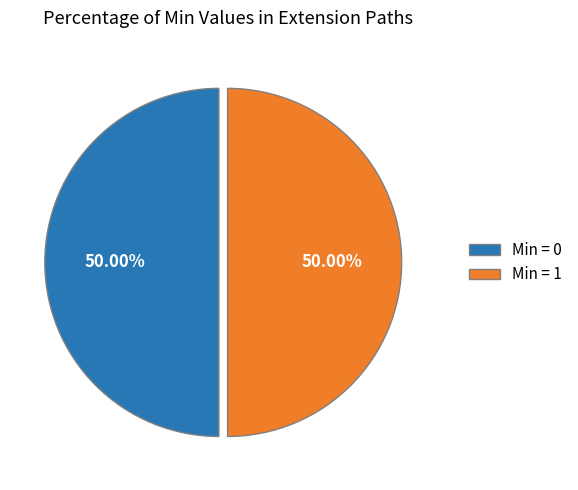

How many segments does this pie chart have?

2